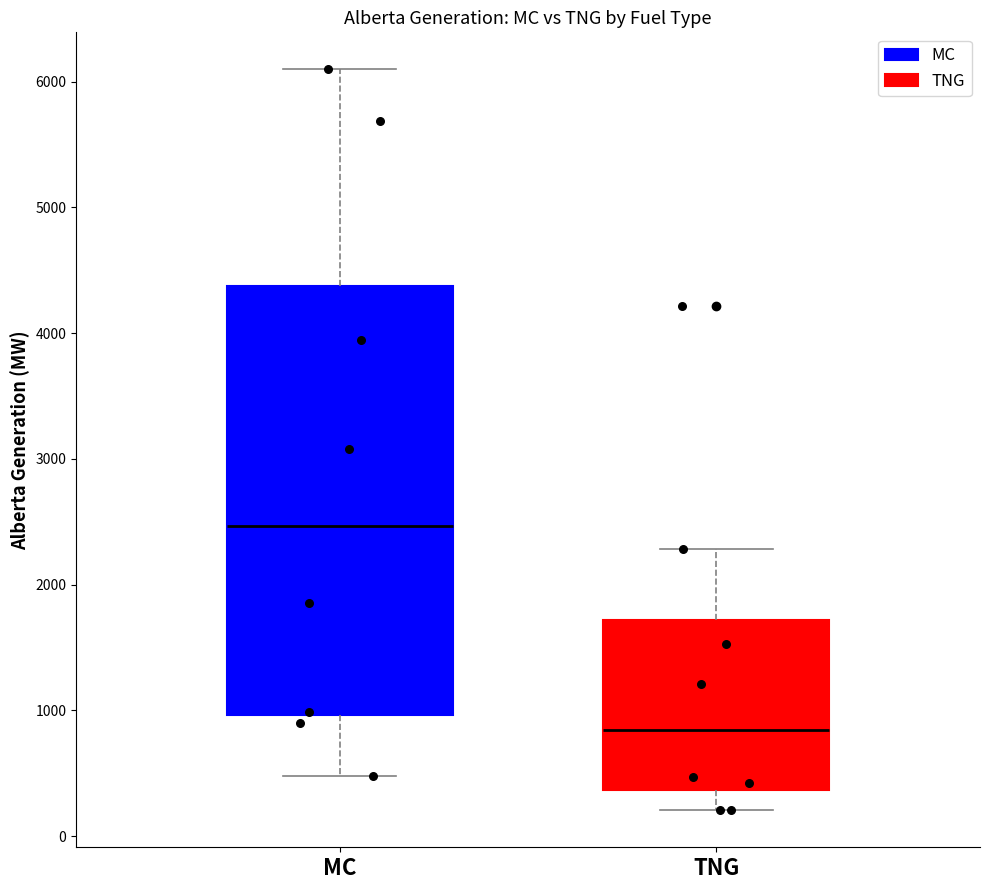

Reading left to right, transcribe this box plot: for each box, give where its median line is, the range the box spans, and where its two whiskers end, as read against the y-axis. The values are not printed on the chart, so give them approximately, as read against the axis.

MC: median 2500, box 1000 to 4400, whiskers 500 to 6100
TNG: median 800, box 400 to 1700, whiskers 200 to 2300